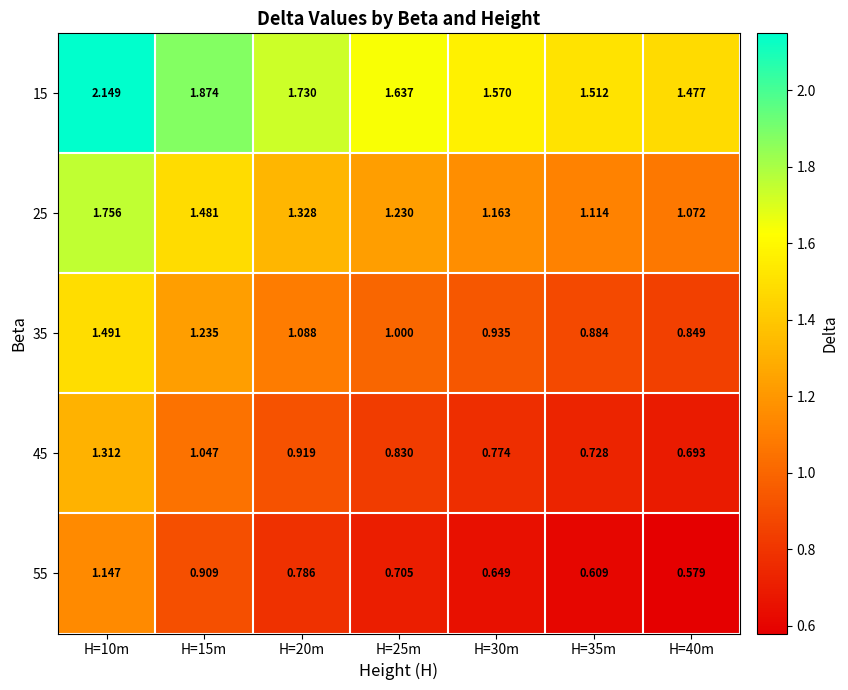

Between H=10m and H=15m, which series saw the biggest shift?

15